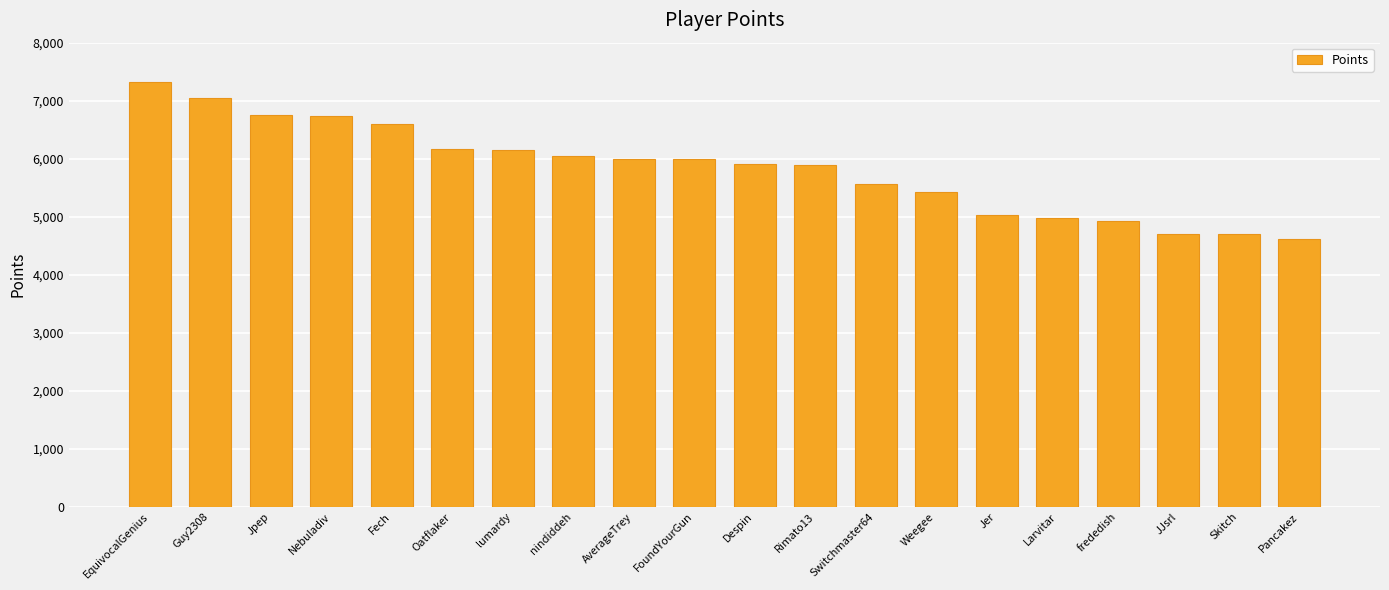

The value at Fech is 6591. True or false?

True